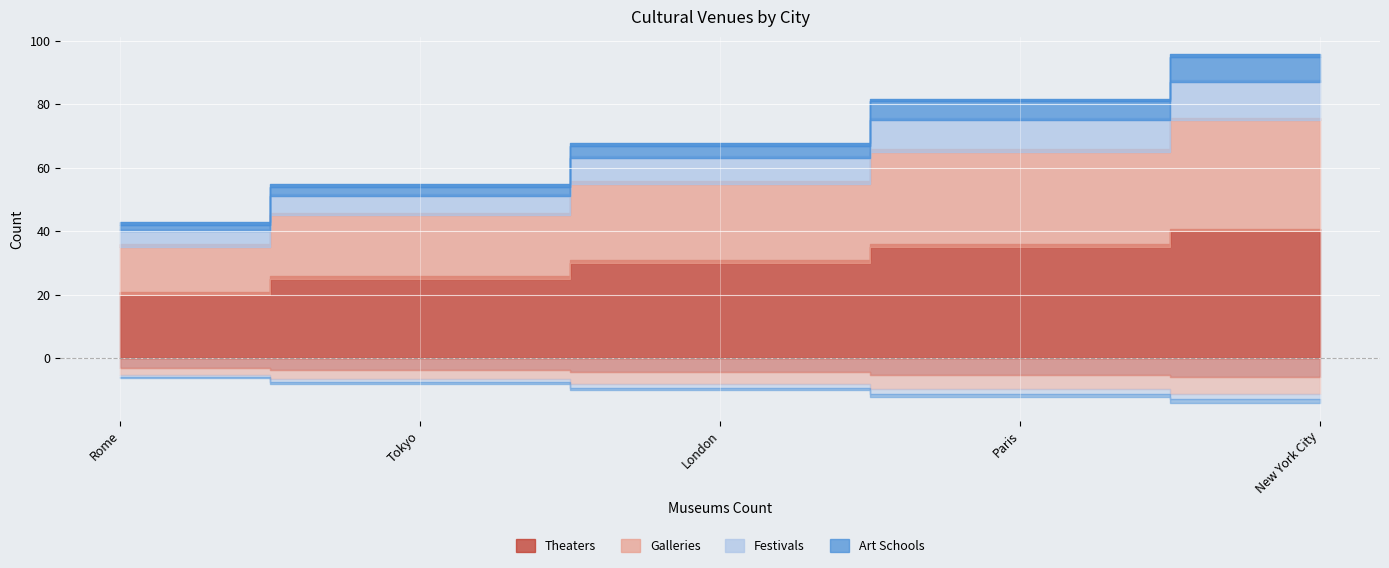

Reading left to right, extract all data points from this chart.

Theaters: New York City=40	Paris=35	London=30	Tokyo=25	Rome=20
Galleries: New York City=35	Paris=30	London=25	Tokyo=20	Rome=15
Festivals: New York City=12	Paris=10	London=8	Tokyo=6	Rome=5
Art Schools: New York City=8	Paris=6	London=4	Tokyo=3	Rome=2